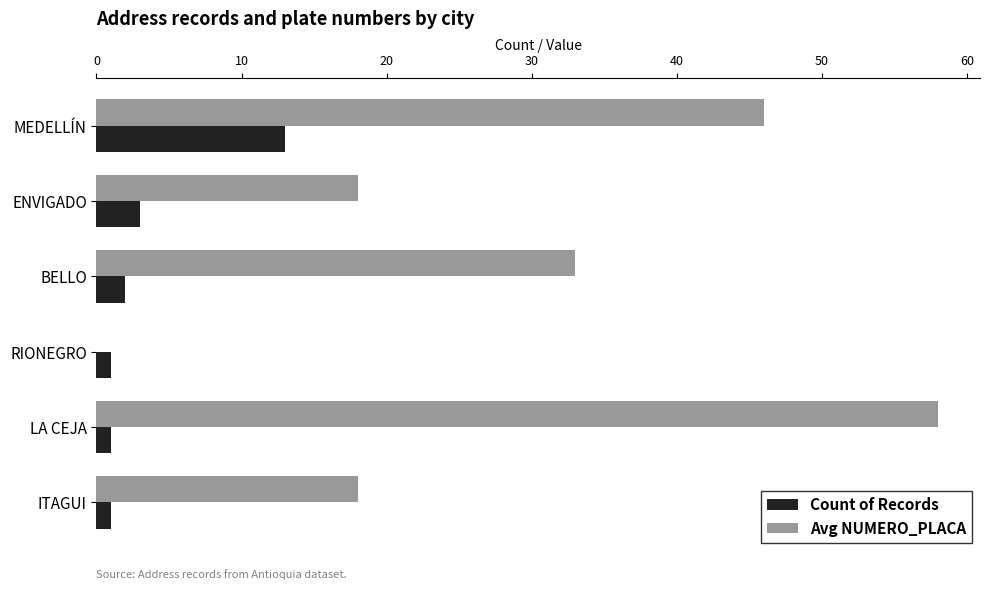

Which series has the largest total across all categories?

Avg NUMERO_PLACA